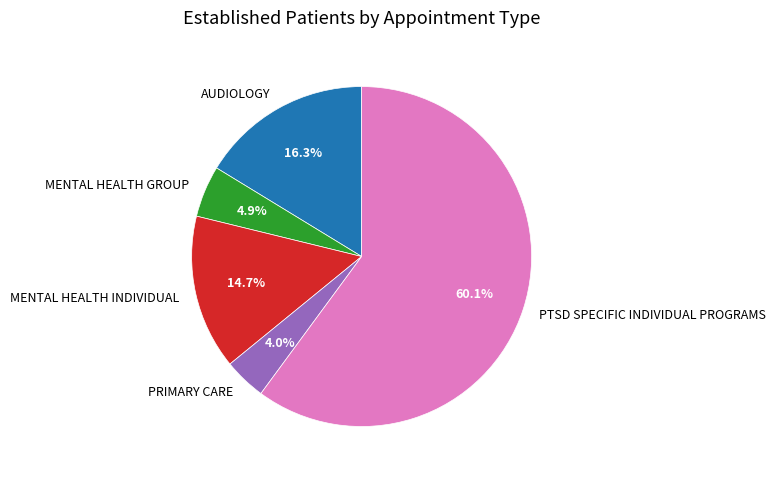

Does any single category account for the majority?

Yes